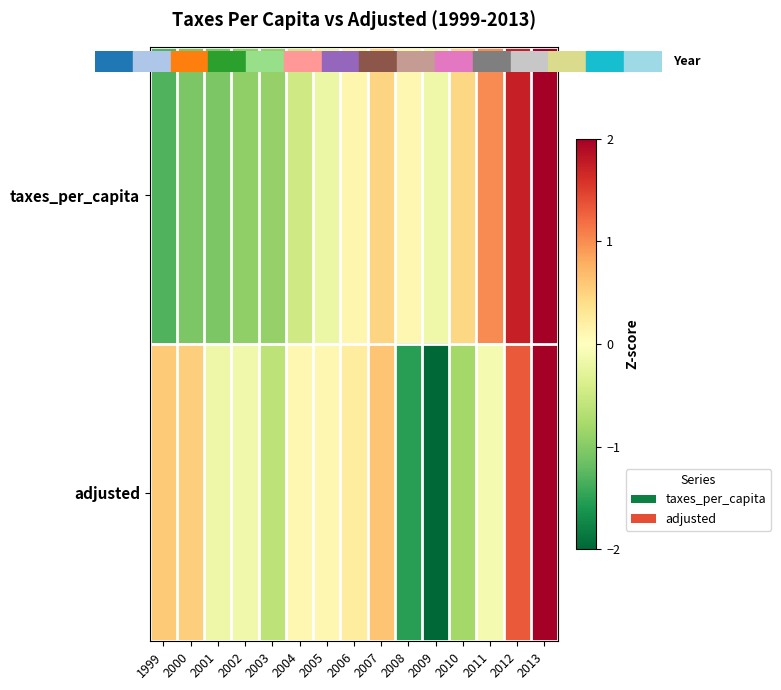

List the series in order of their peak value, highest first.

taxes_per_capita, adjusted